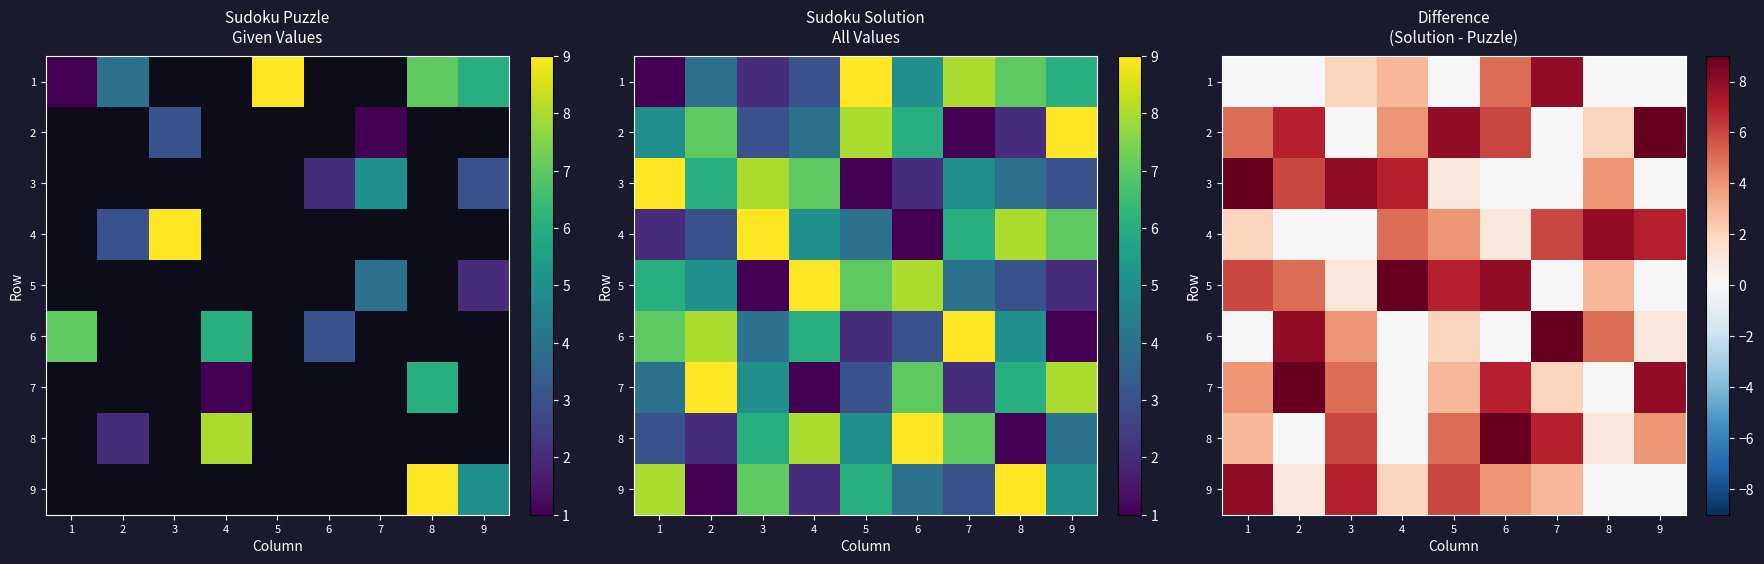

Rank the series by their maximum value, from lowest to highest.

1, 4, 9, 2, 3, 5, 6, 7, 8